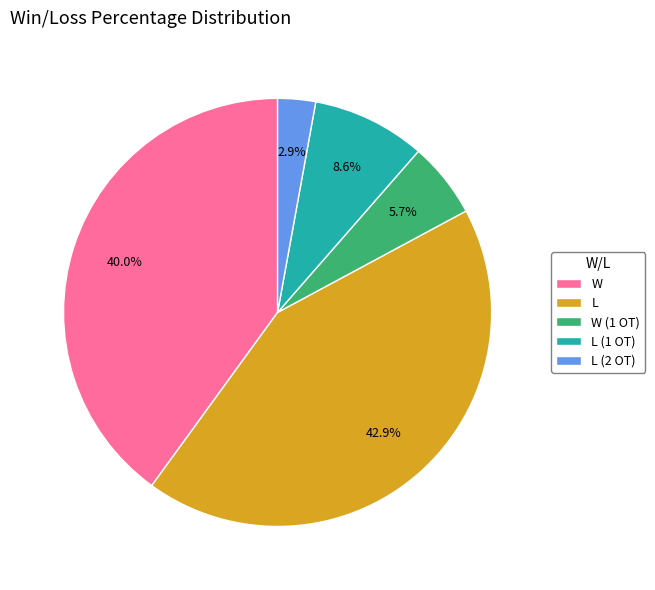

How many segments does this pie chart have?

5